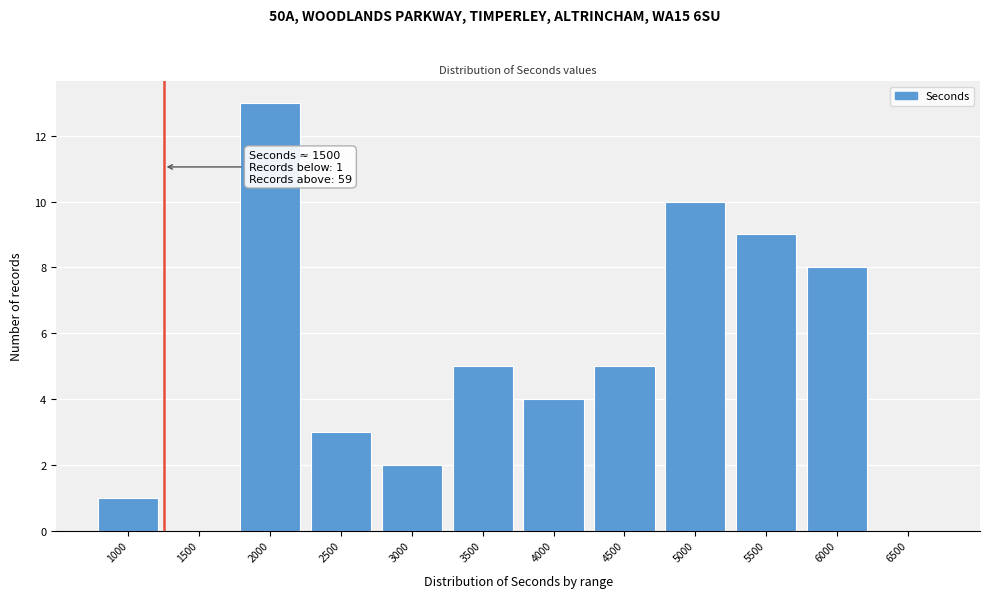

Reading left to right, extract all data points from this chart.

1000=1	1500=0	2000=13	2500=3	3000=2	3500=5	4000=4	4500=5	5000=10	5500=9	6000=8	6500=0